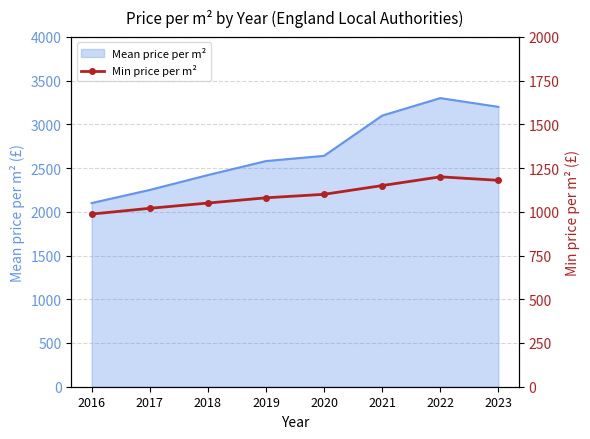

Rank the categories by value from lowest to highest.

2016, 2017, 2018, 2019, 2020, 2021, 2023, 2022